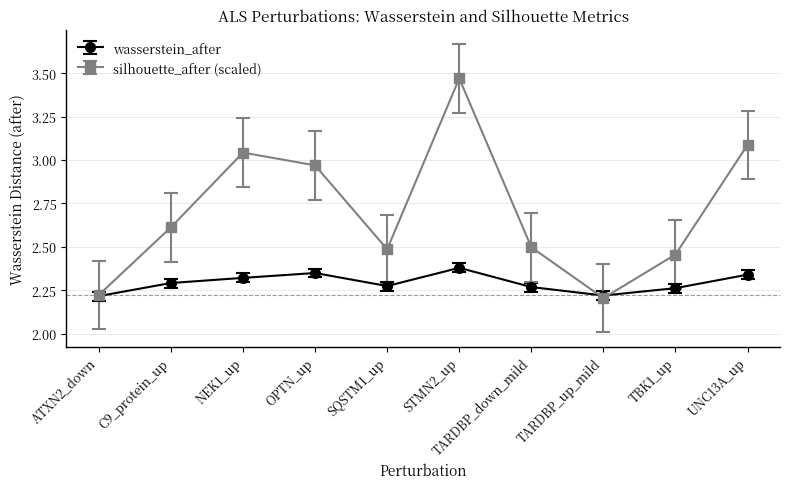

Which series has the largest range (max minus min)?

silhouette_after (scaled)